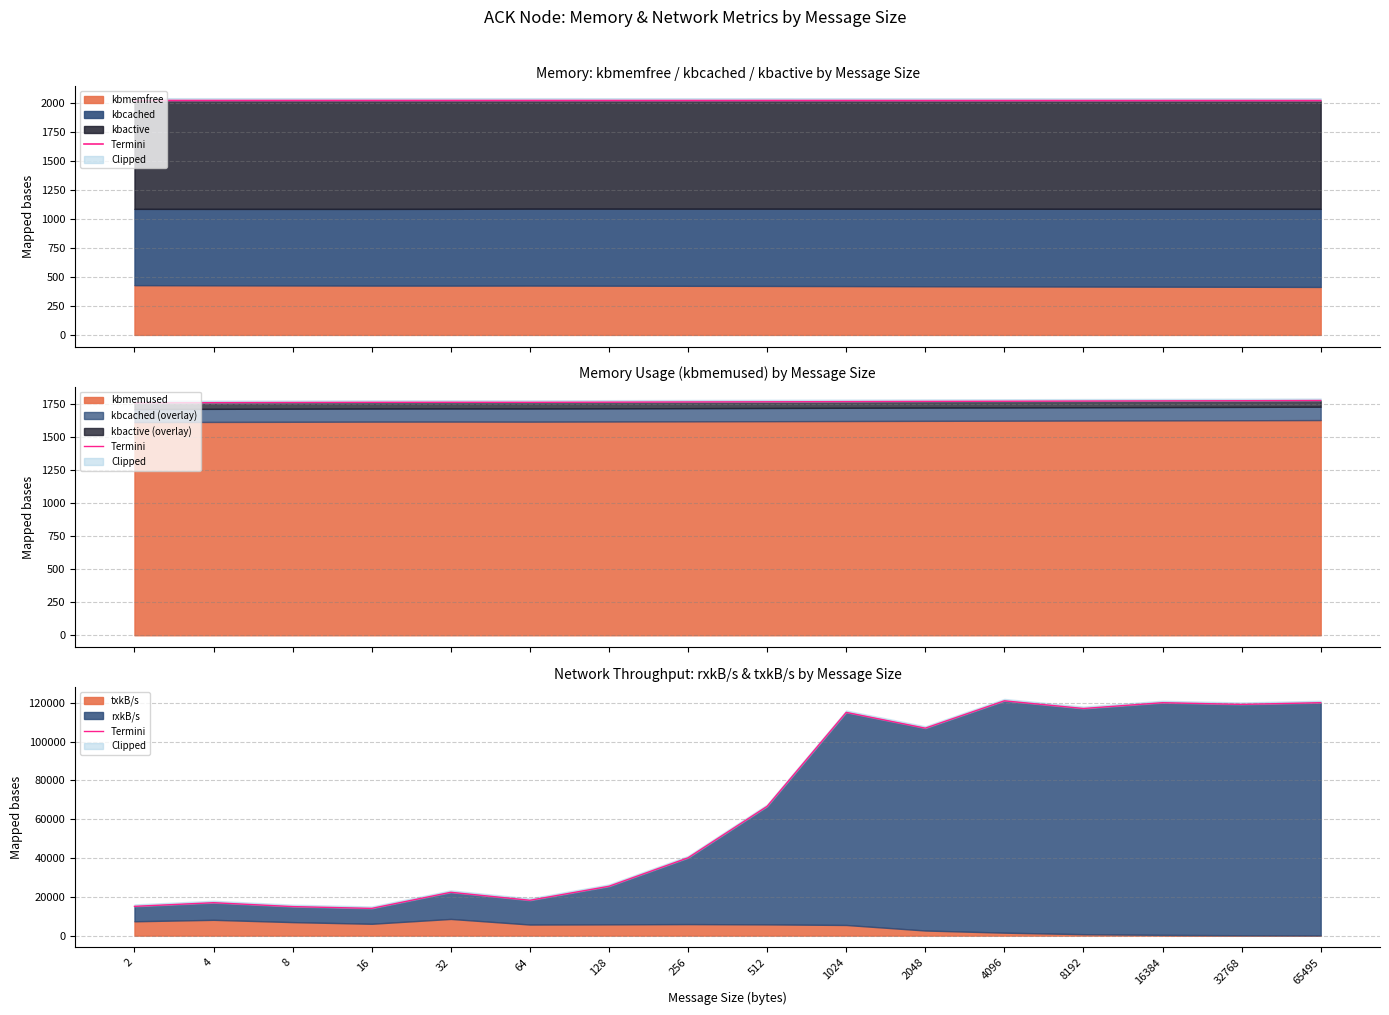

List the labels in order of value, smallest first.

16, 8, 2, 4, 64, 32, 128, 256, 512, 2048, 1024, 8192, 32768, 16384, 65495, 4096